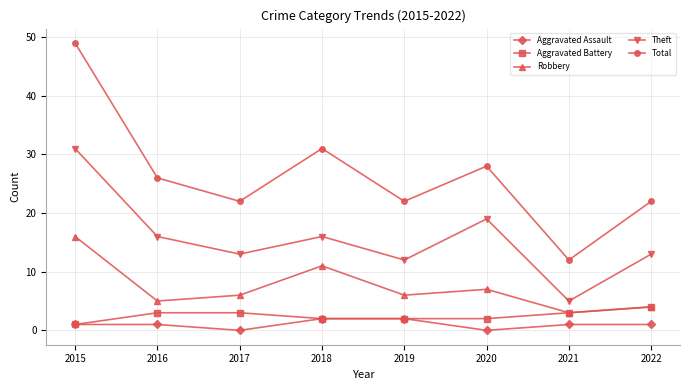

True or false: Robbery has more than 0 interior local peaks.

True